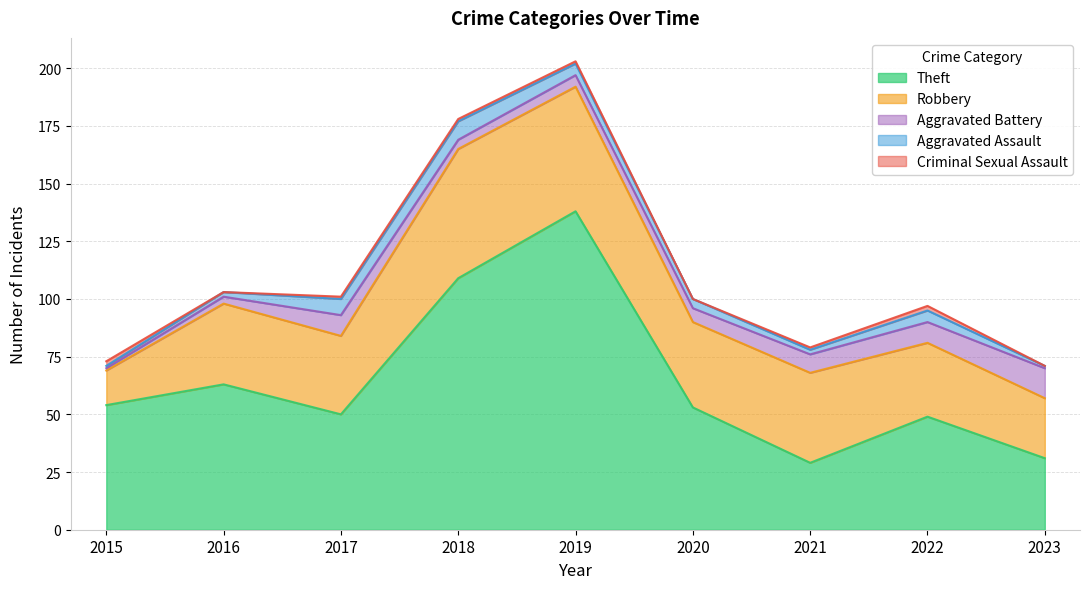

Is it true that Criminal Sexual Assault equals 1 at 2021?

True